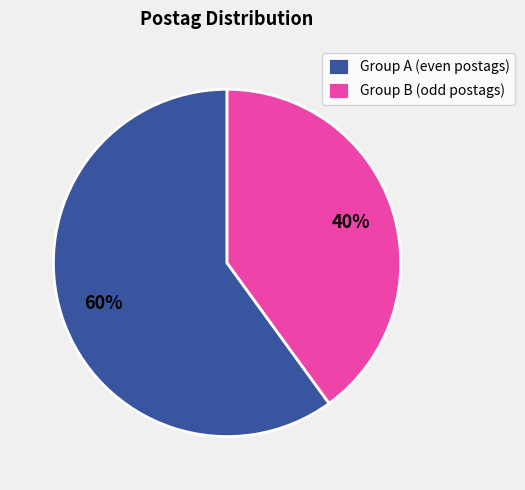

Which has a higher value, Group A (even postags) or Group B (odd postags)?

Group A (even postags)